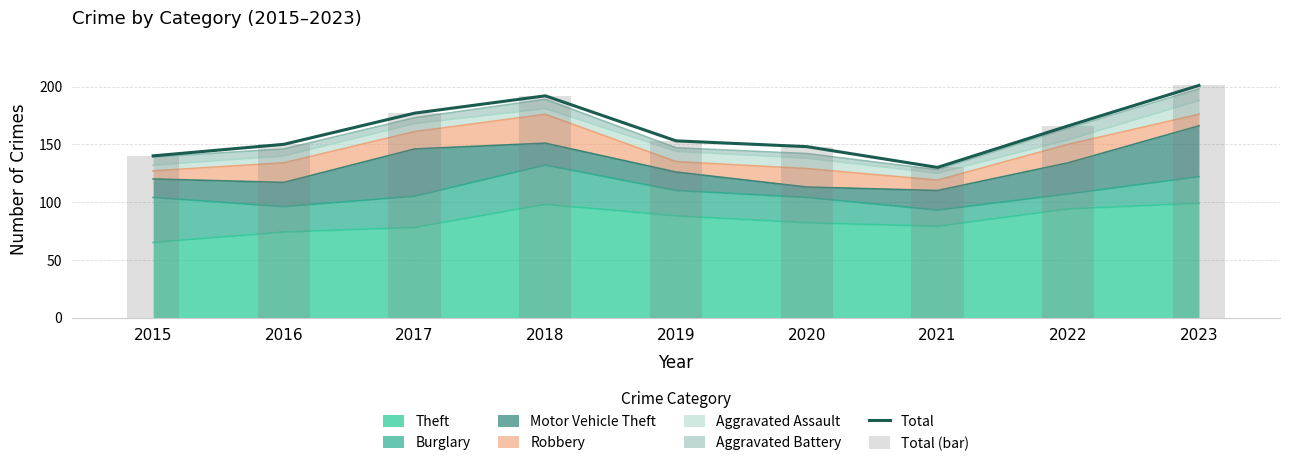

Is the value of Total at 2016 greater than the value of Total (bar) at 2020?

Yes